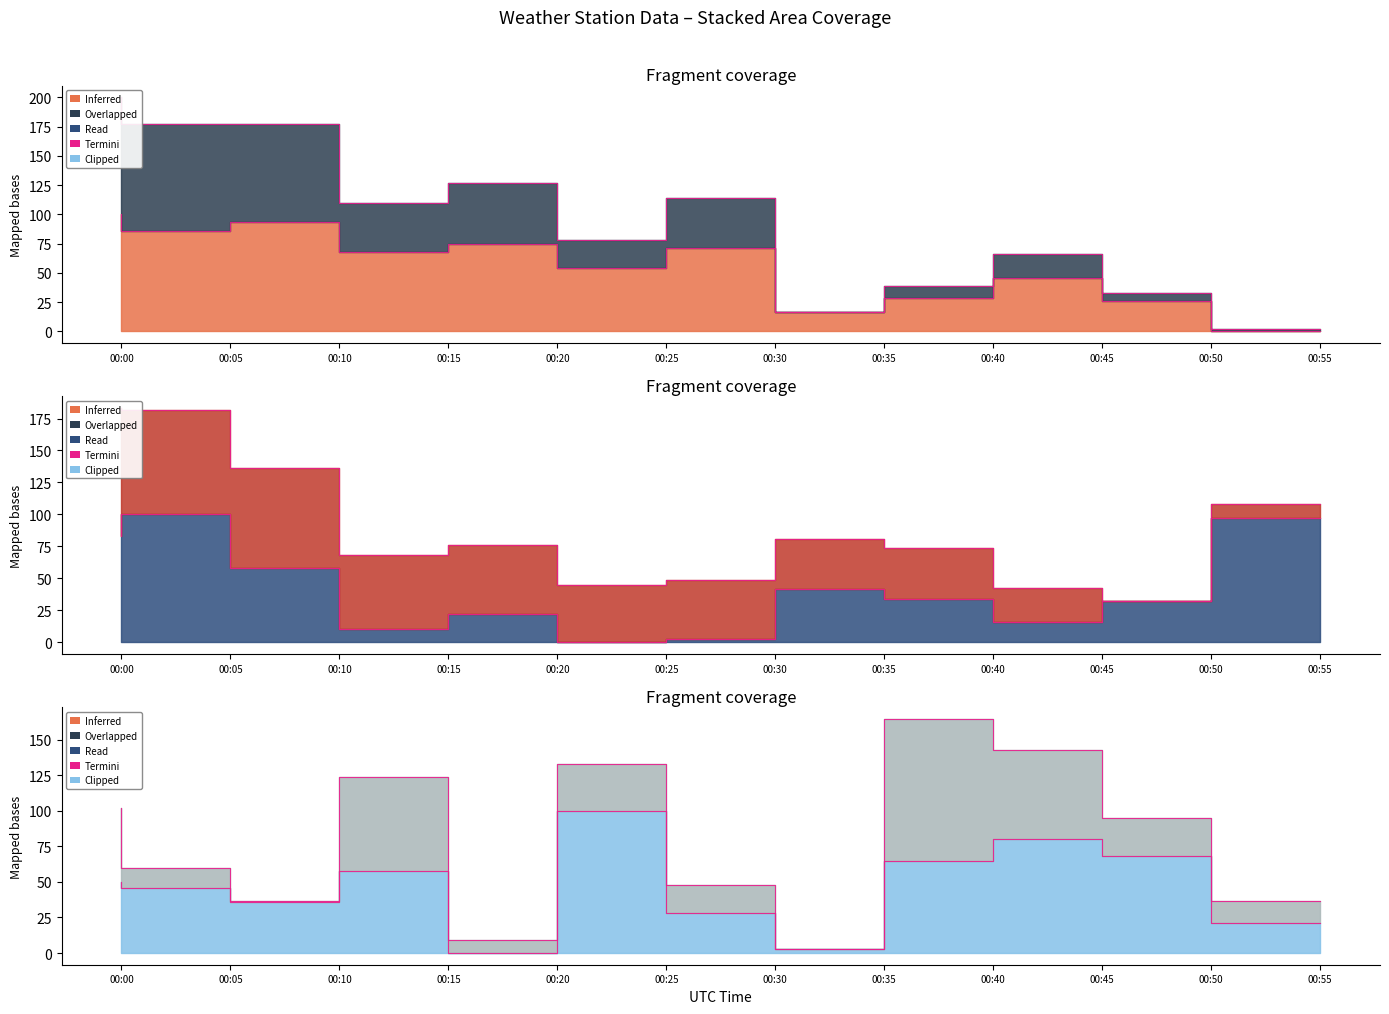

Does the chart have visible grid lines?

No